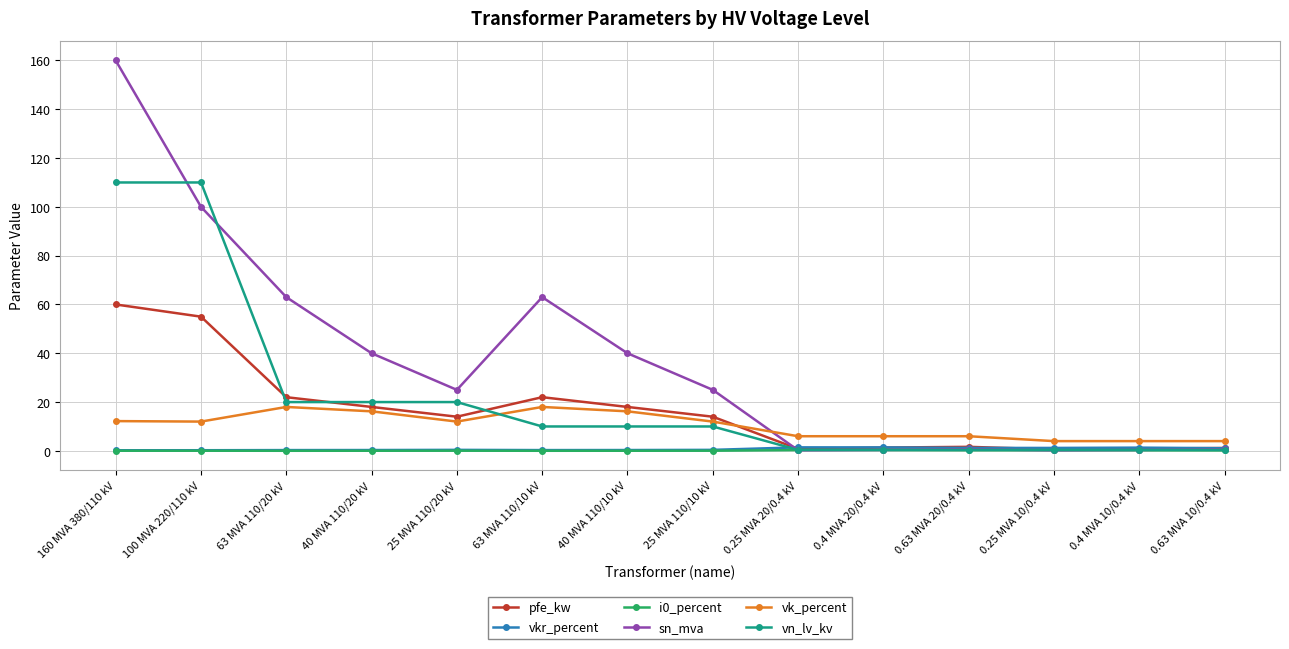

What is the total value across all series at 0.25 MVA 10/0.4 kV?

6.7